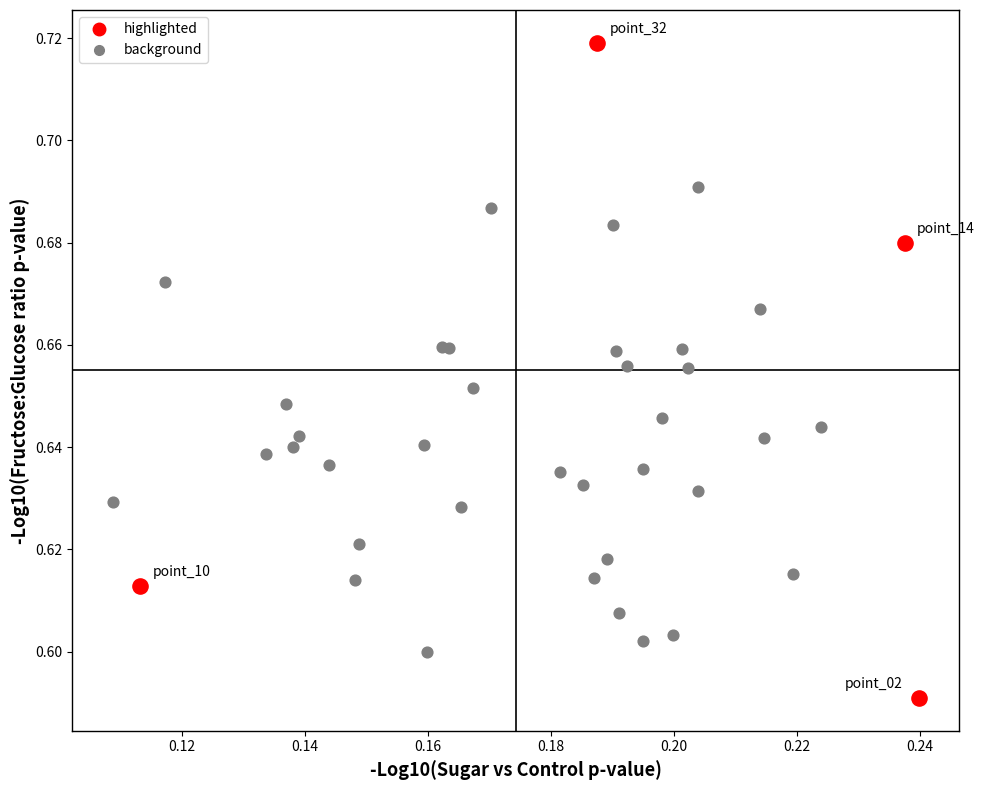

Which series has the largest Y range (max minus min)?

highlighted